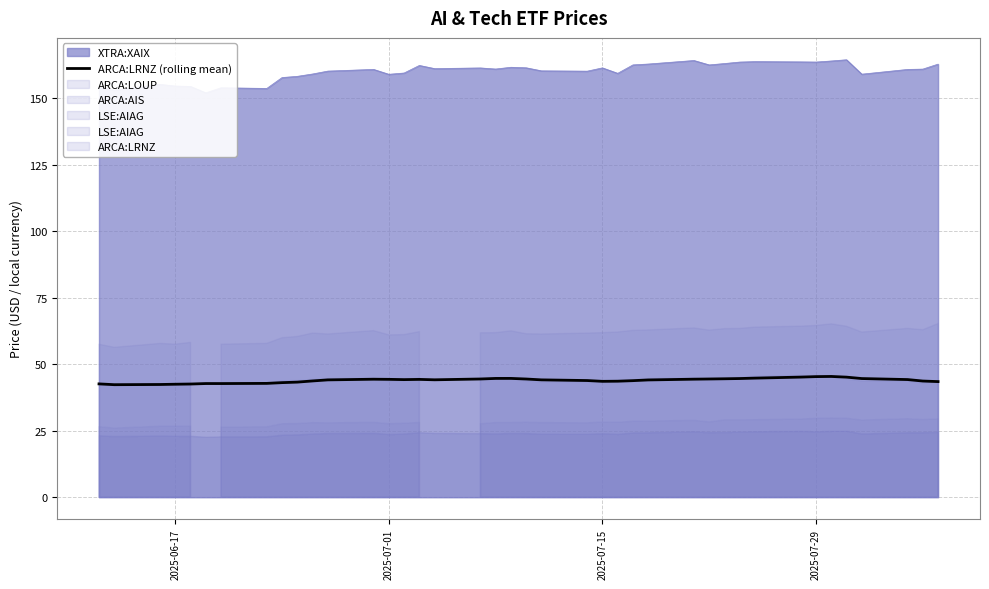

Reading left to right, extract all data points from this chart.

42.6	42.3	42.4	42.5	42.5	42.7	42.7	42.8	43.1	43.3	43.7	44.1	44.3	44.3	44.2	44.3	44.1	44.4	44.6	44.6	44.4	44.1	43.8	43.5	43.6	43.8	44.1	44.4	44.4	44.5	44.6	44.8	45.1	45.3	45.4	45.1	44.6	44.2	43.7	43.4